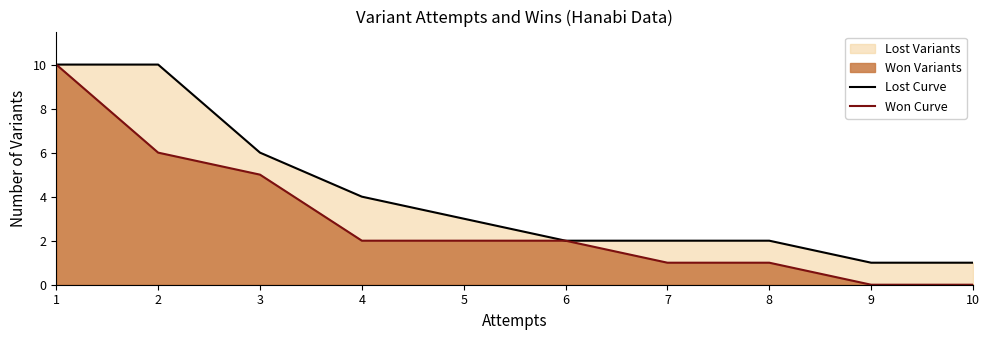

Reading left to right, what are all the values shown in this chart?

Lost Curve: 1=10	2=10	3=6	4=4	5=3	6=2	7=2	8=2	9=1	10=1
Won Curve: 1=10	2=6	3=5	4=2	5=2	6=2	7=1	8=1	9=0	10=0